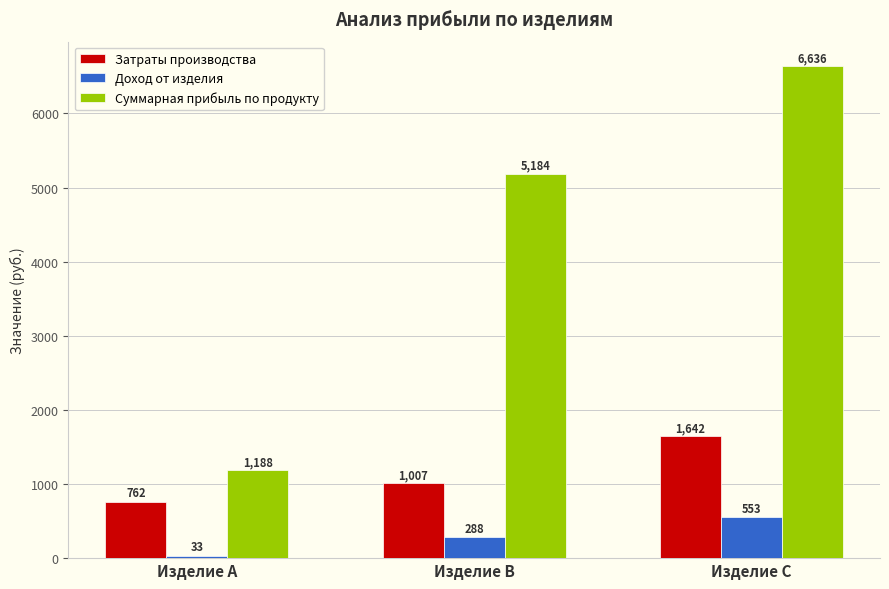

Is it true that Затраты производства equals 1791 at Изделие B?

False